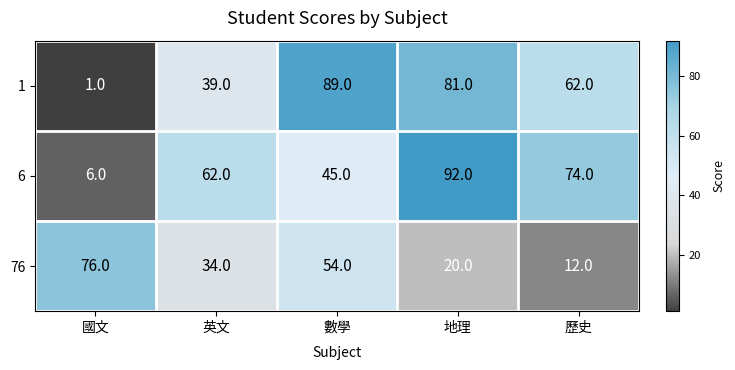

Where is 76 nearest to the value 44?

英文